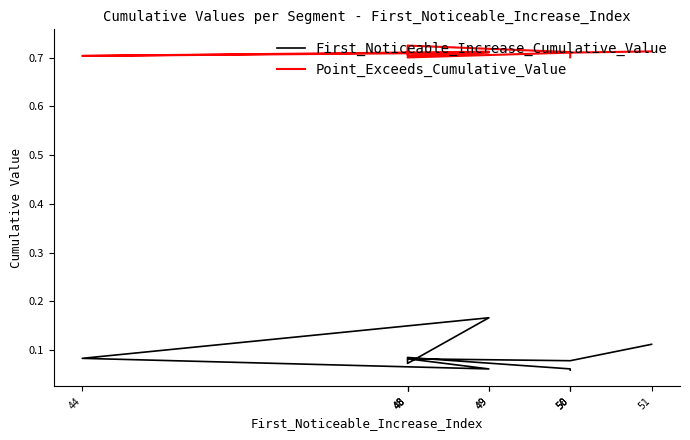

How many First_Noticeable_Increase_Cumulative_Value values are between 0 and 1?

10